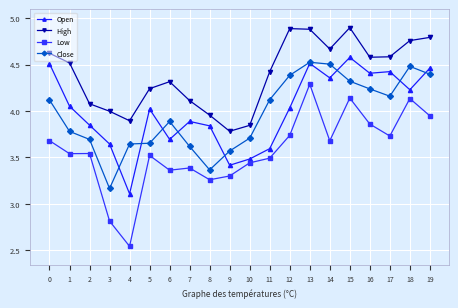

What is the minimum value for Open?

3.1